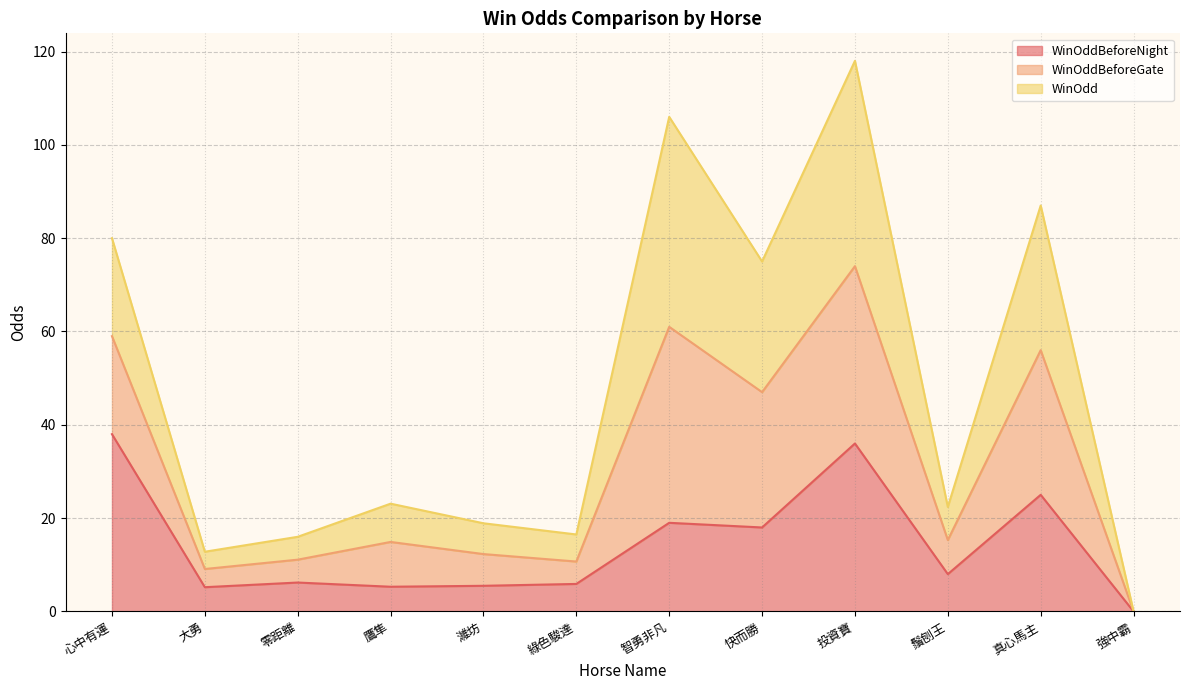

What is the total value across all series at 濰坊?

18.9